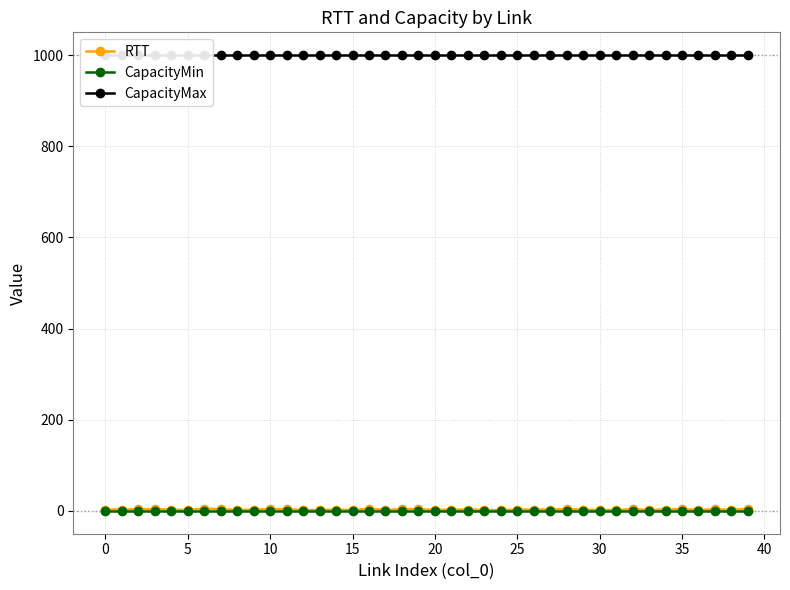

What is the label of the 21st point from the left?

20